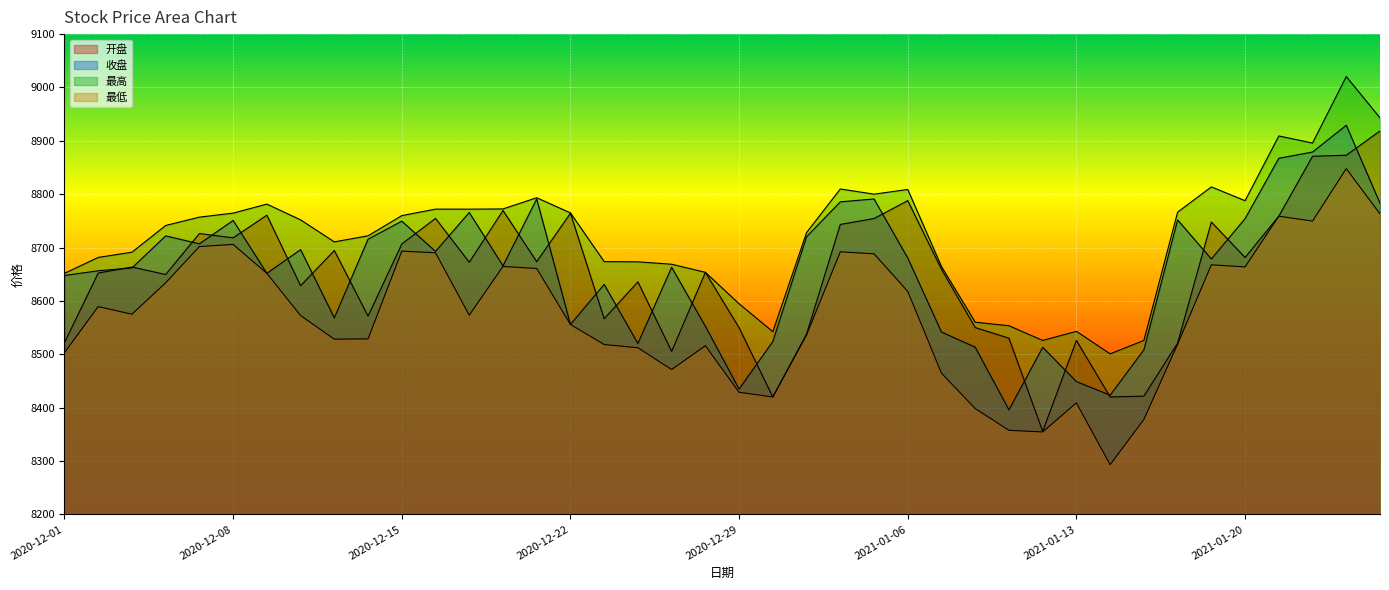

True or false: 收盘 has a value of 8720.4 at 2020-12-31.

True